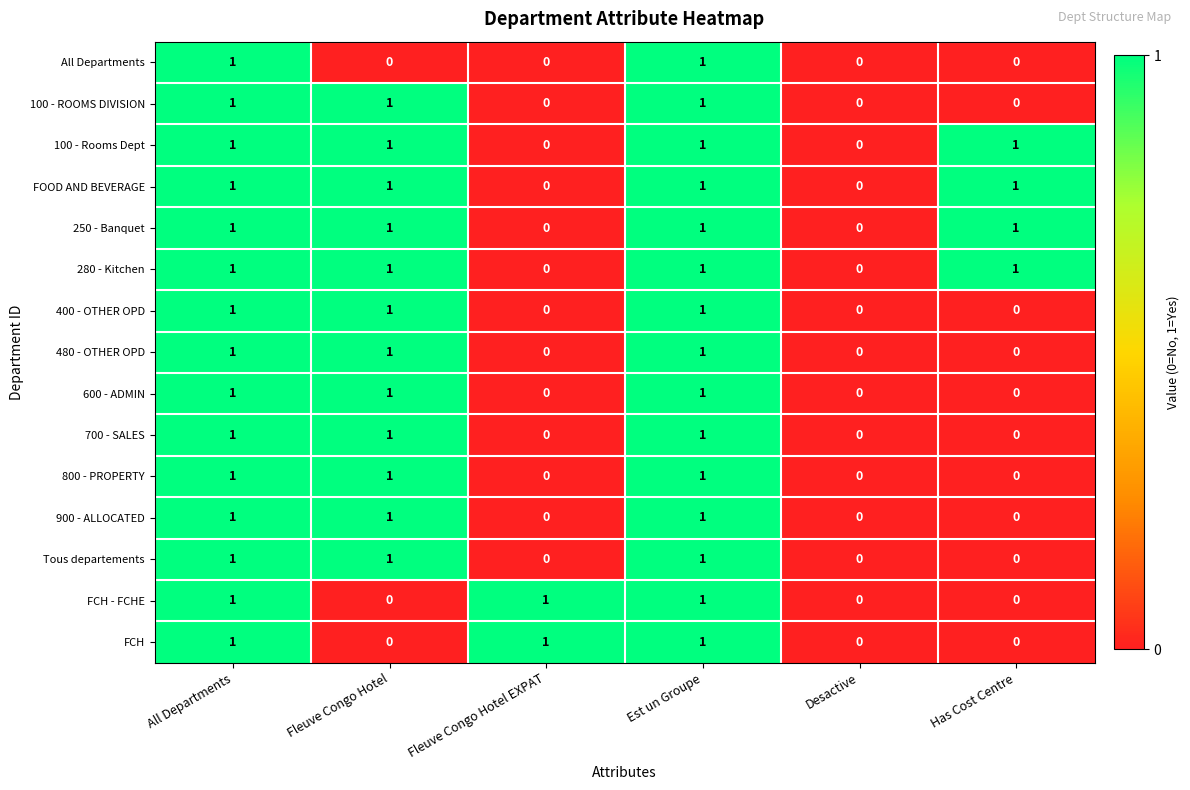

What is the difference between the highest and lowest values at Has Cost Centre?

1